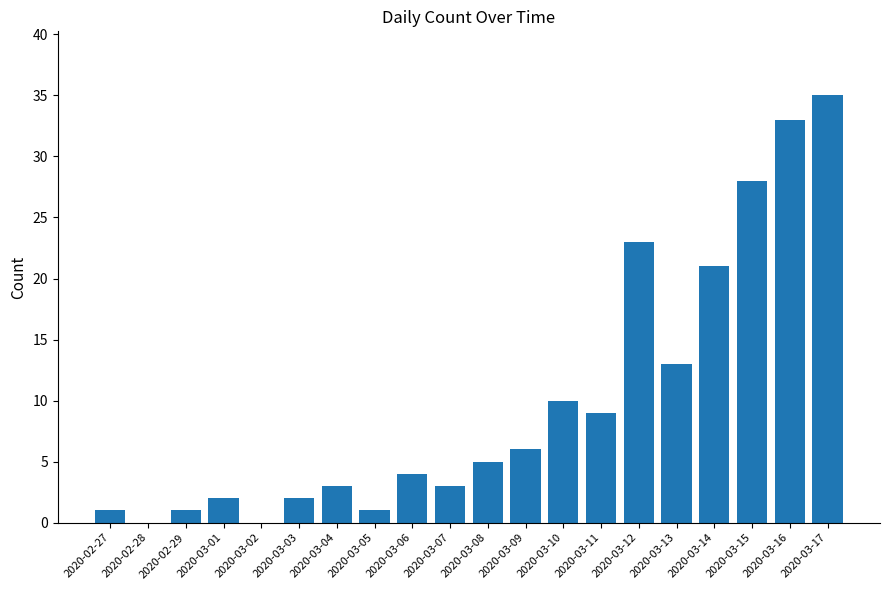

Reading left to right, list all the values displayed in this chart.

2020-02-27=1	2020-02-28=0	2020-02-29=1	2020-03-01=2	2020-03-02=0	2020-03-03=2	2020-03-04=3	2020-03-05=1	2020-03-06=4	2020-03-07=3	2020-03-08=5	2020-03-09=6	2020-03-10=10	2020-03-11=9	2020-03-12=23	2020-03-13=13	2020-03-14=21	2020-03-15=28	2020-03-16=33	2020-03-17=35